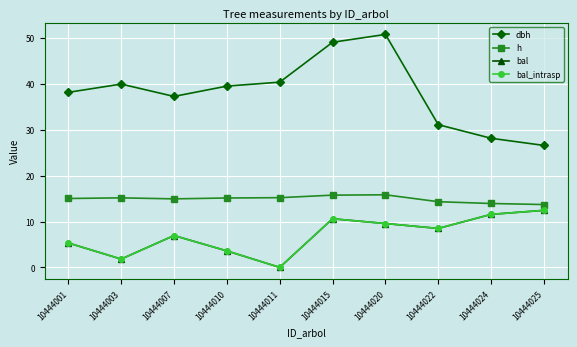

How many interior local peaks does the bal_intrasp series have?

2